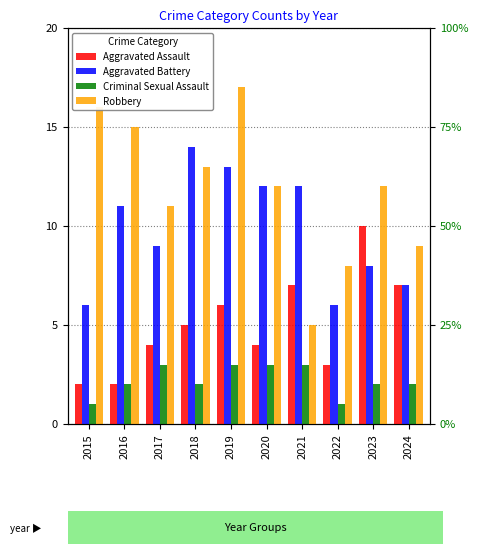

What is the difference between the highest and lowest values at 2015?

15